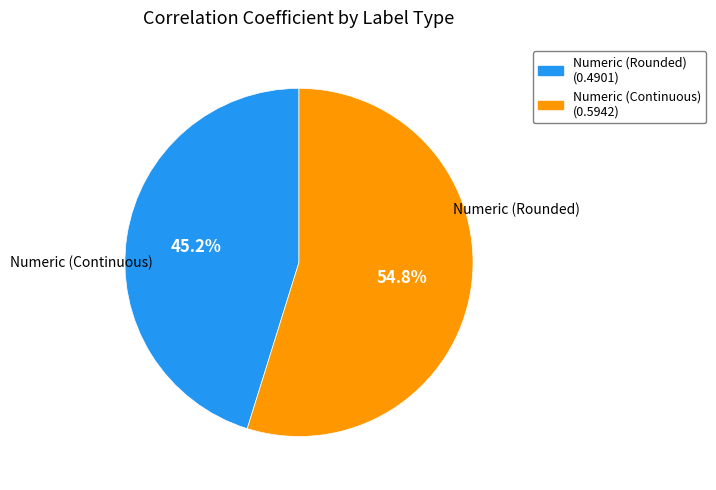

Does any single category account for the majority?

Yes